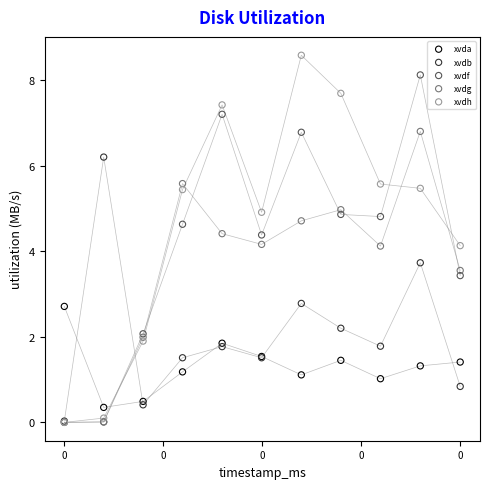

Which series reaches the maximum Y coordinate?

xvdh